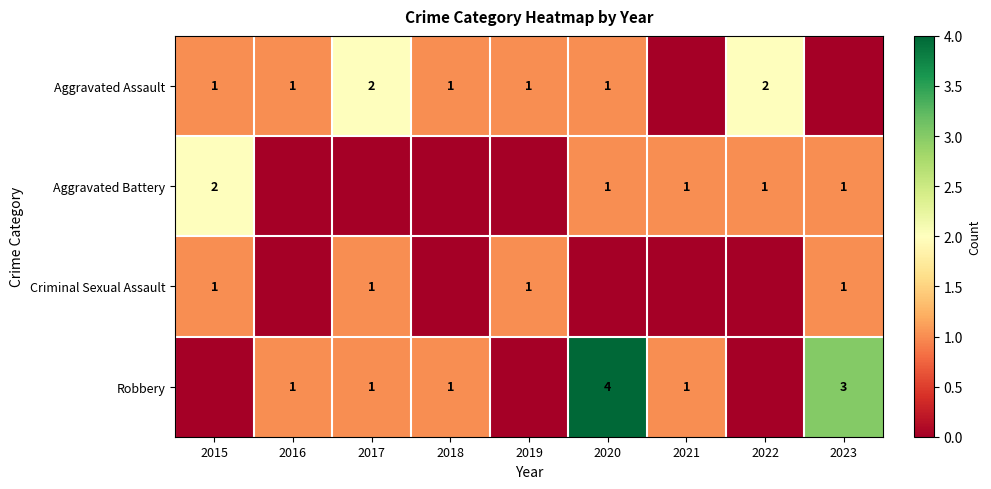

Which label corresponds to the largest value in the chart?

2020